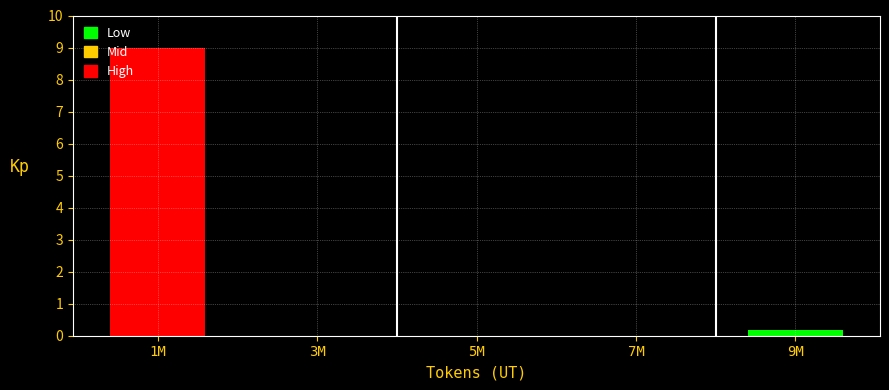

Reading right to left, extract all data points from this chart.

9M=0.2	7M=0.0	5M=0.0	3M=0.0	1M=9.0